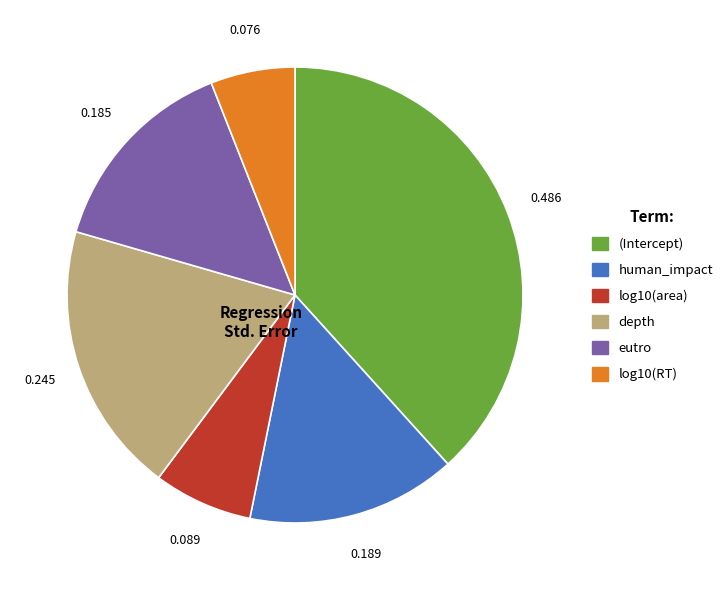

Is it true that (Intercept) is 38% of the pie?

True